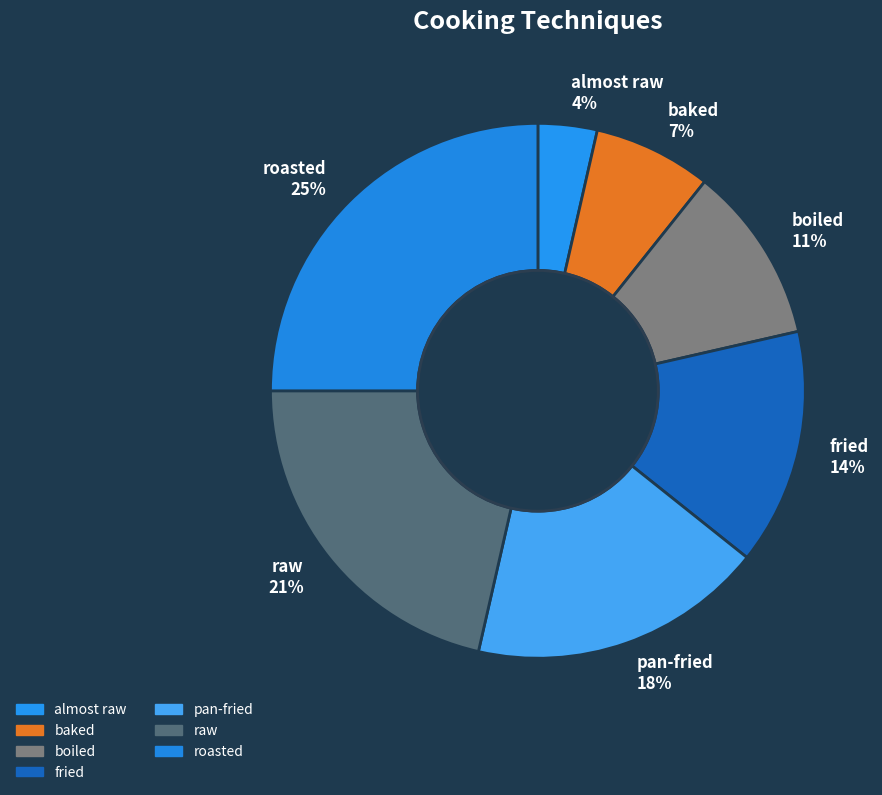

True or false: roasted accounts for 25% of the total.

True